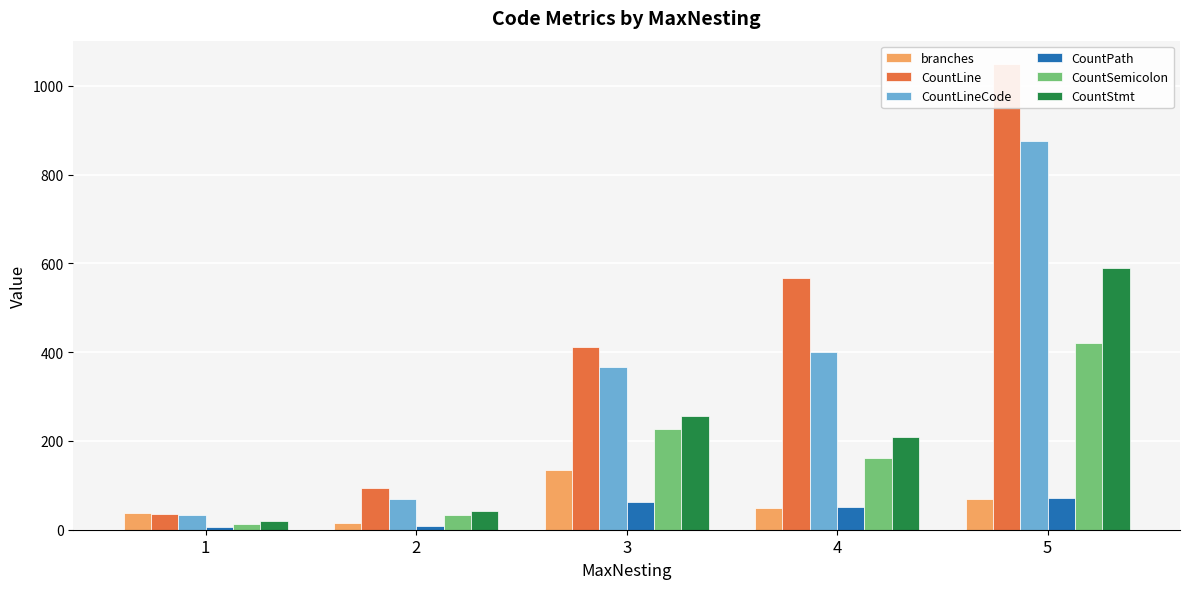

Which series has the largest total across all categories?

CountLine